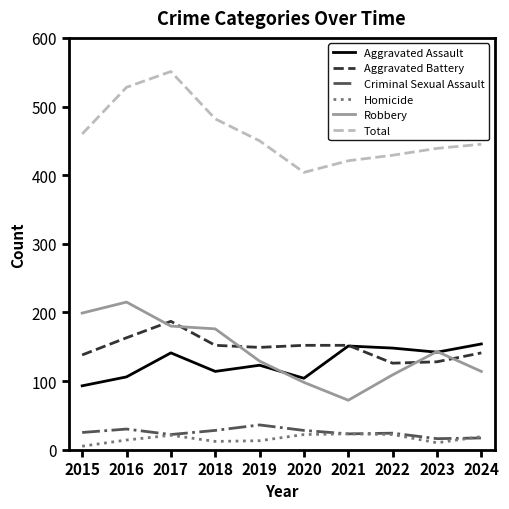

What is the highest value of the Robbery series?

215